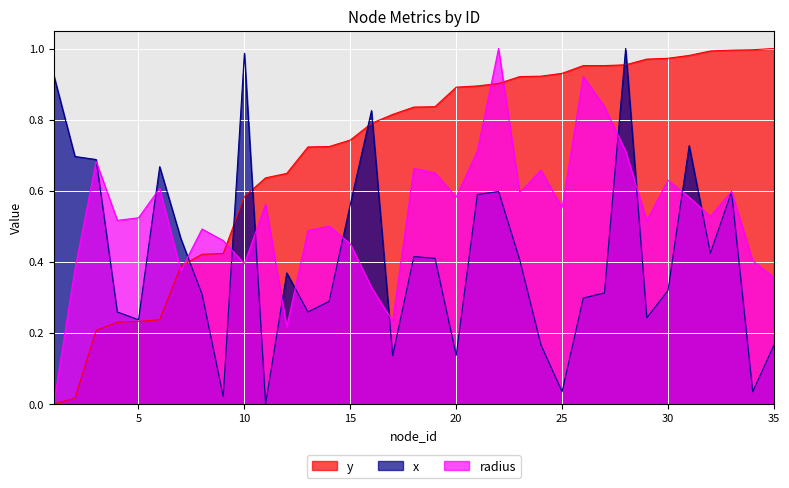

At which label does x reach its peak?

28